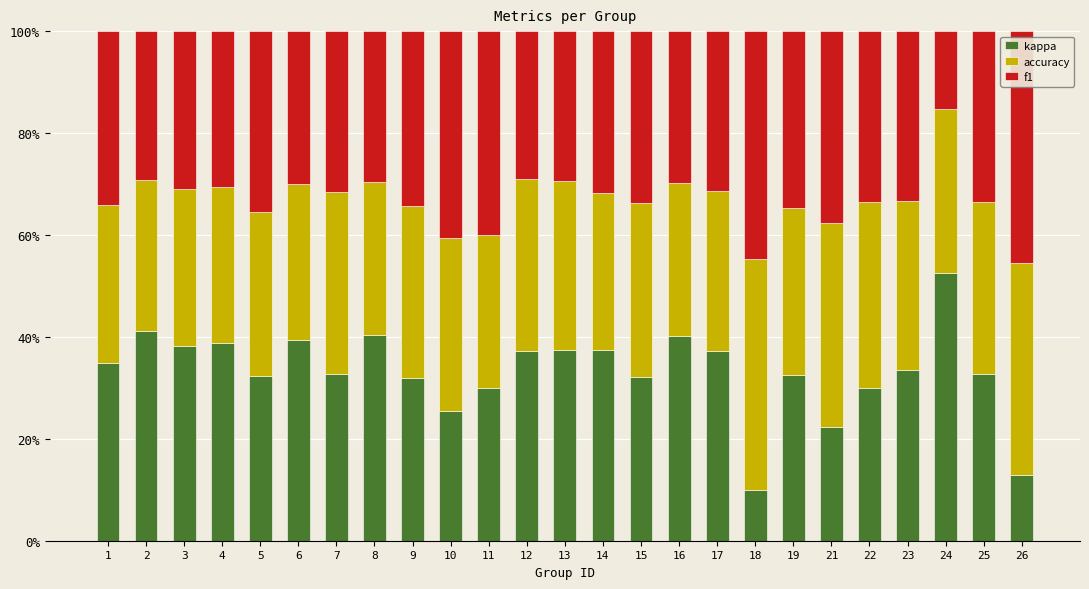

Is it true that kappa equals 56.1 at 16?

False